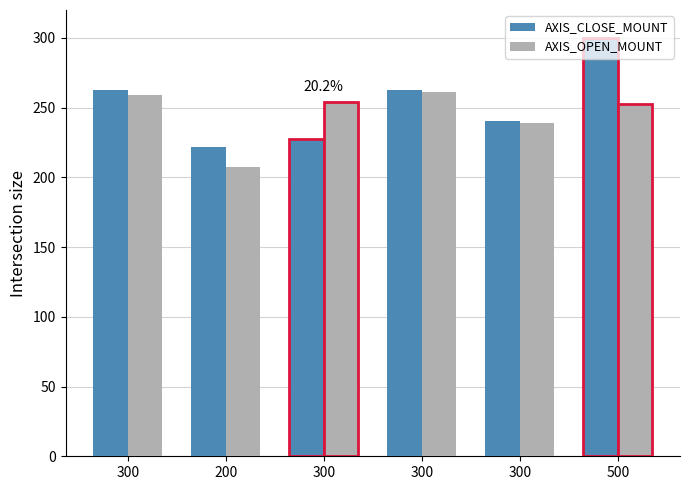

What are all the series names shown in the legend?

AXIS_CLOSE_MOUNT, AXIS_OPEN_MOUNT